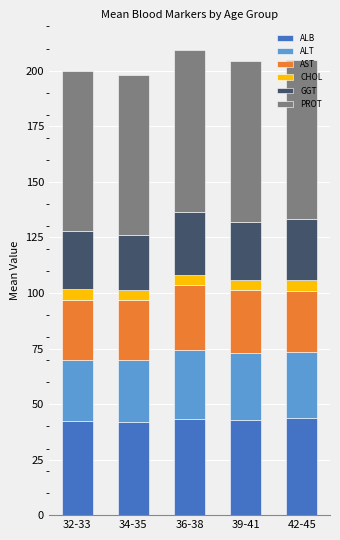

Are the bars horizontal?

No